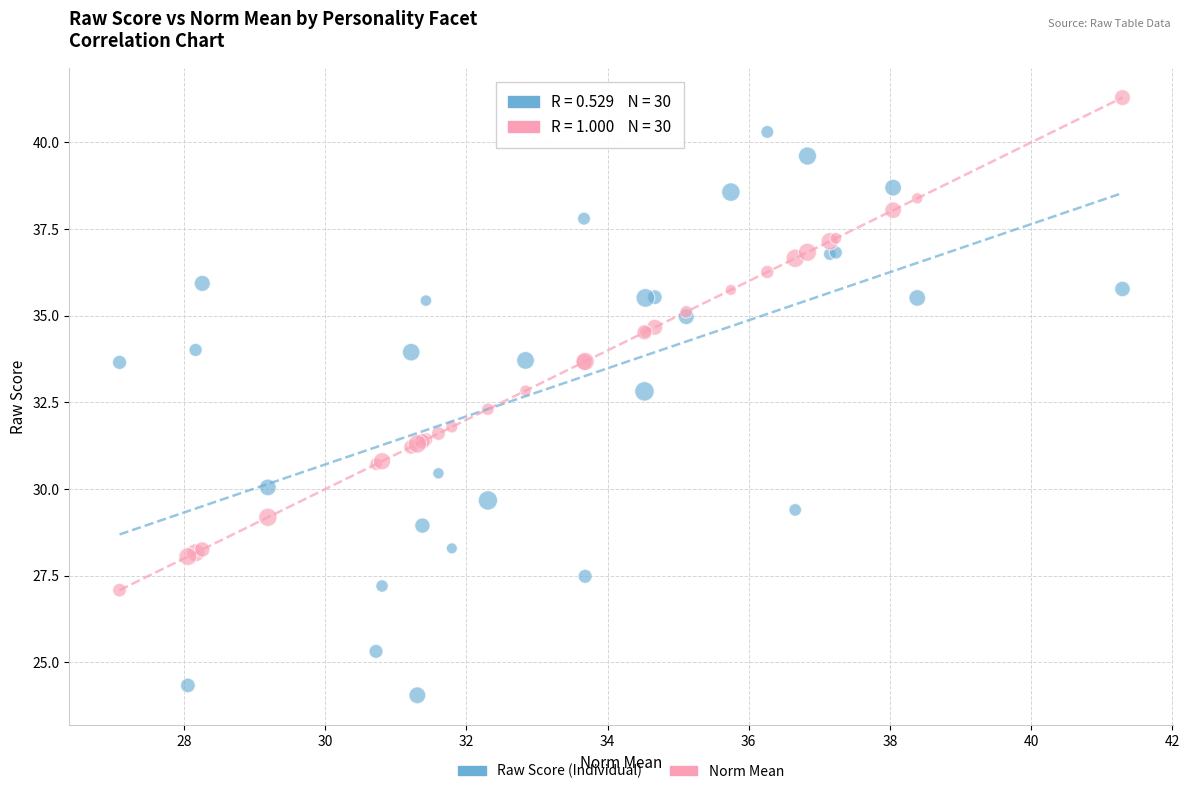

Which series reaches the minimum Y coordinate?

Raw Score (Individual)